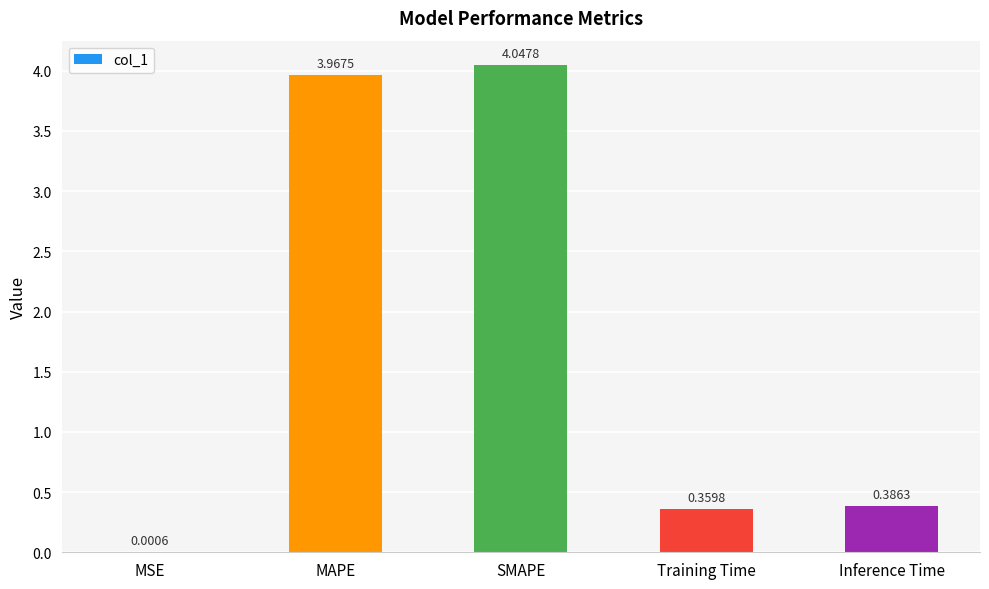

What is the sum of all values?

8.8